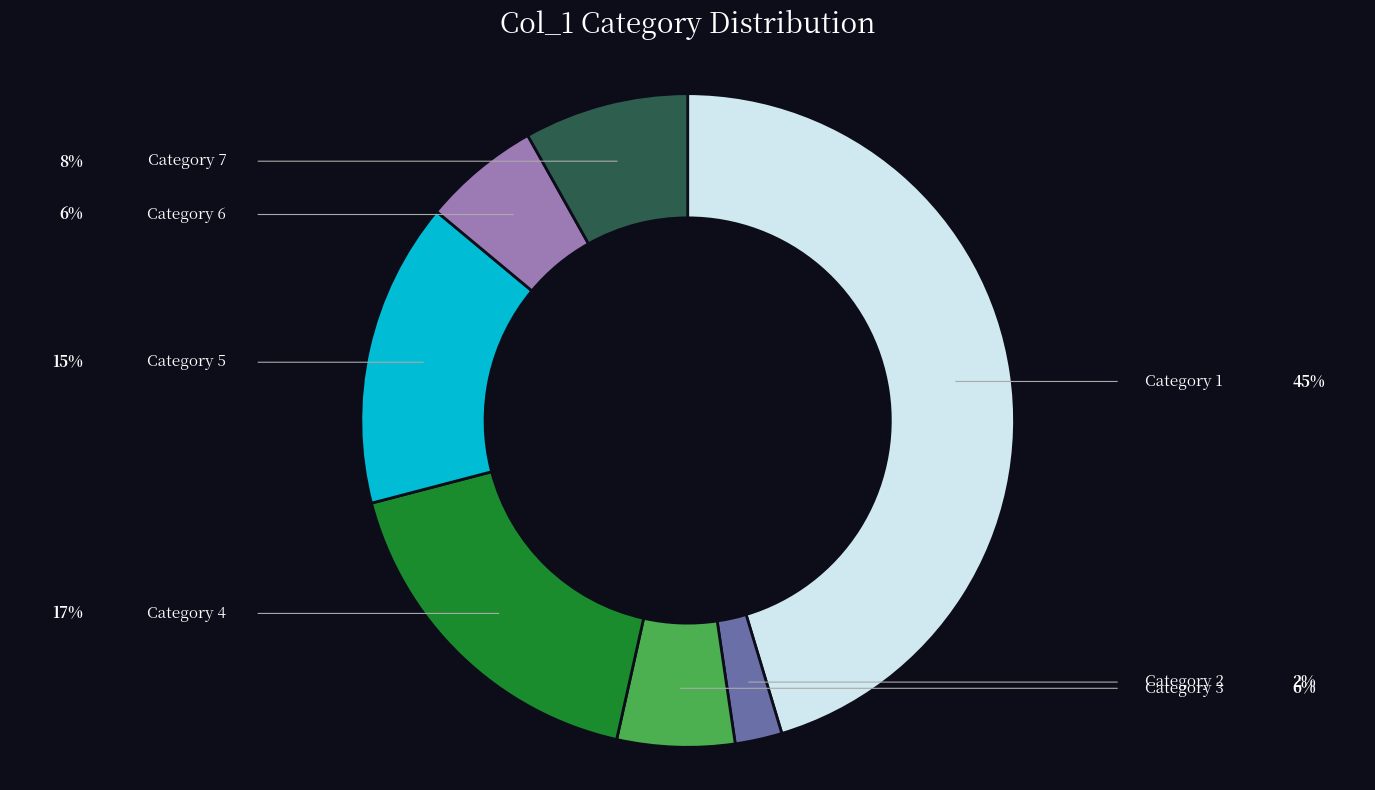

Is there a majority slice in this chart?

No